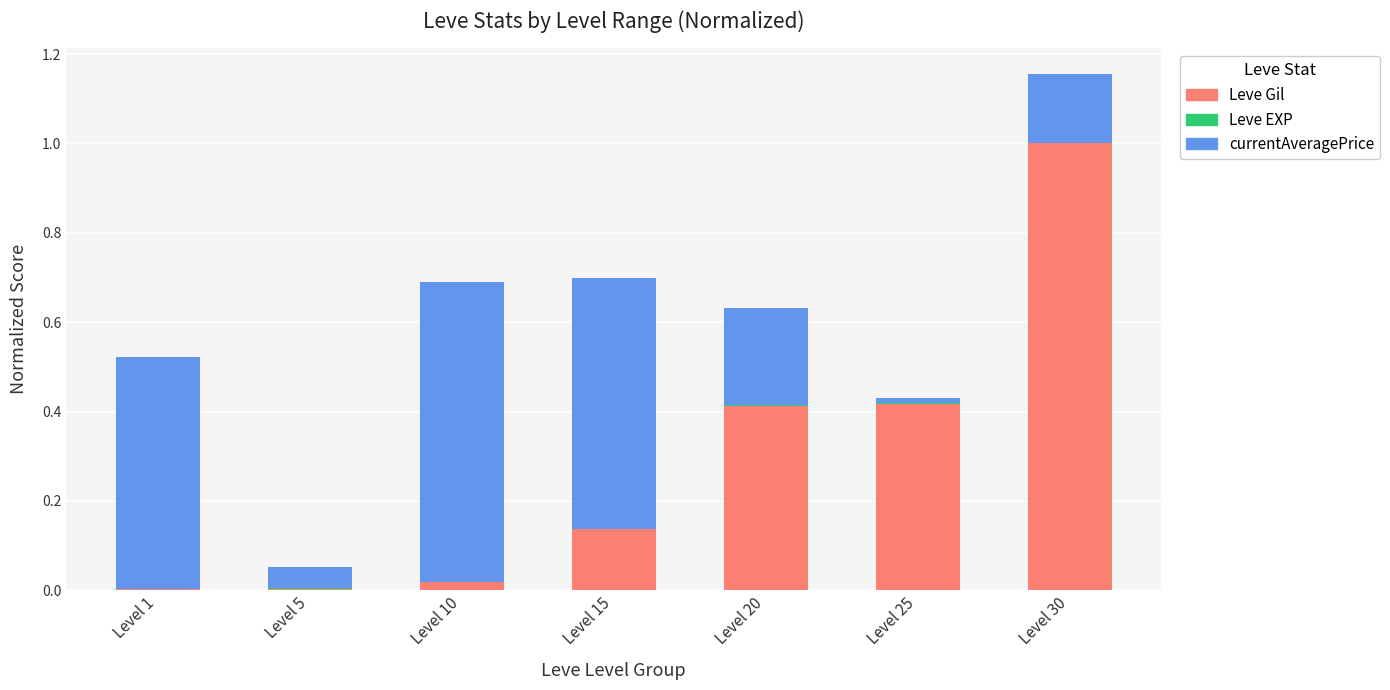

Which category has the highest value in the Leve Gil series?

Level 30